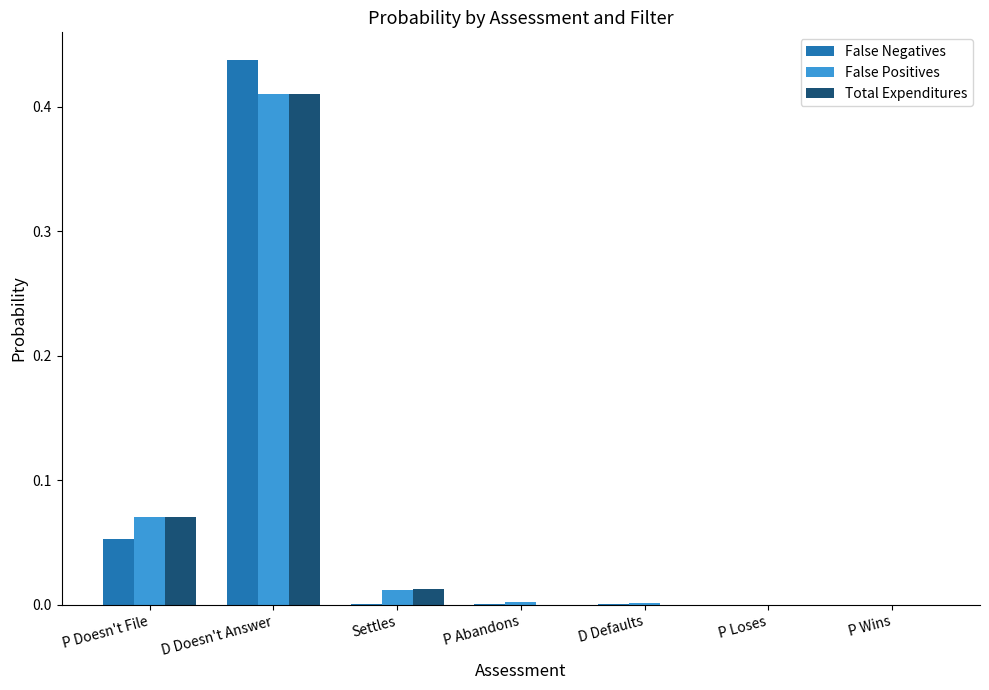

At which category does the chart reach its peak across all series?

D Doesn't Answer